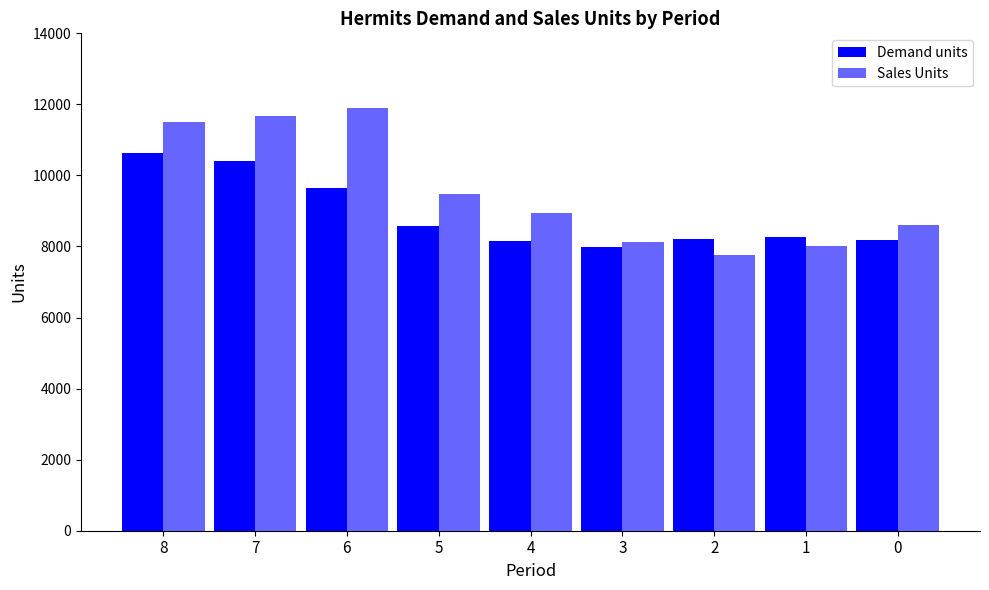

Is it true that Sales Units equals 2690 at 2?

False